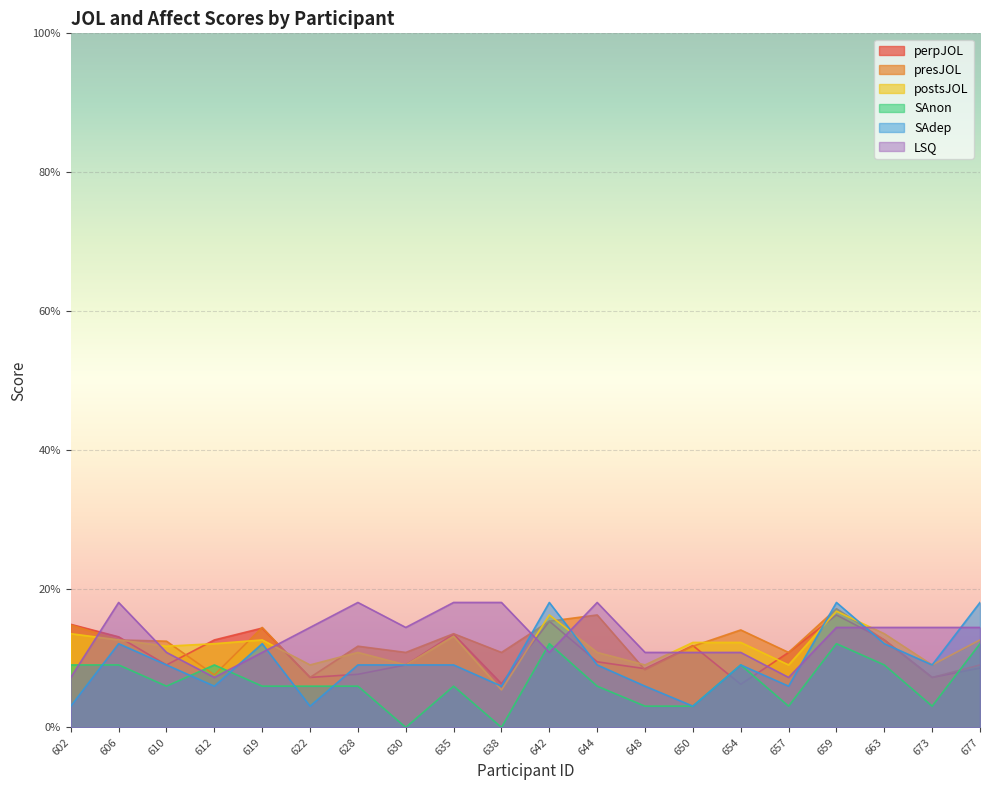

At how many categories does at least one series exceed 11?

18